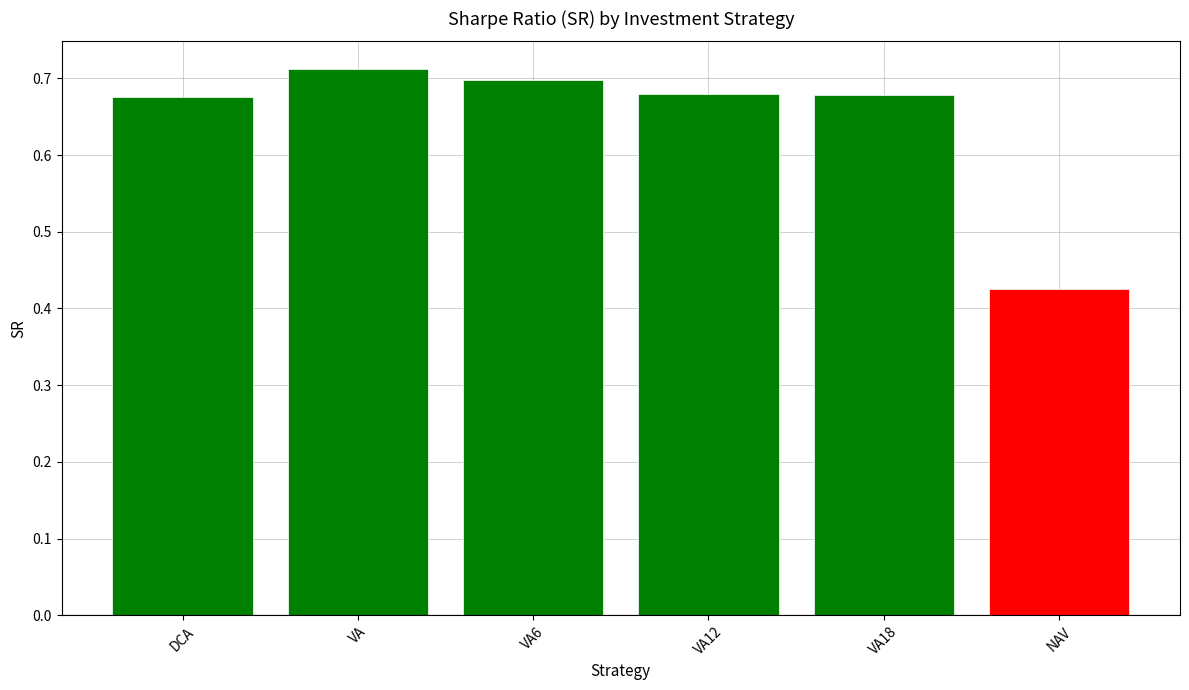

Between VA and VA6, which is larger?

VA